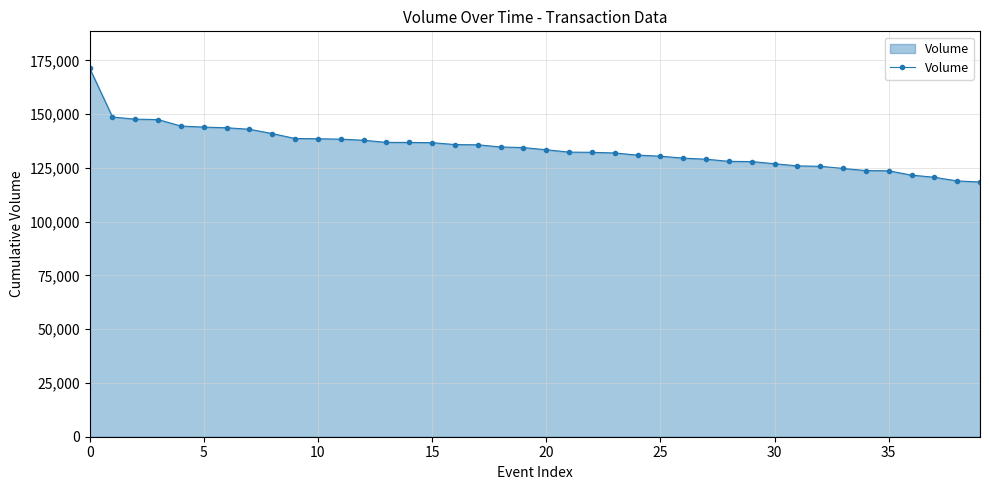

What is the average value?

134304